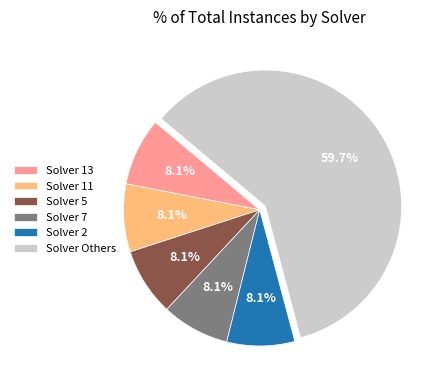

How many segments does this pie chart have?

6